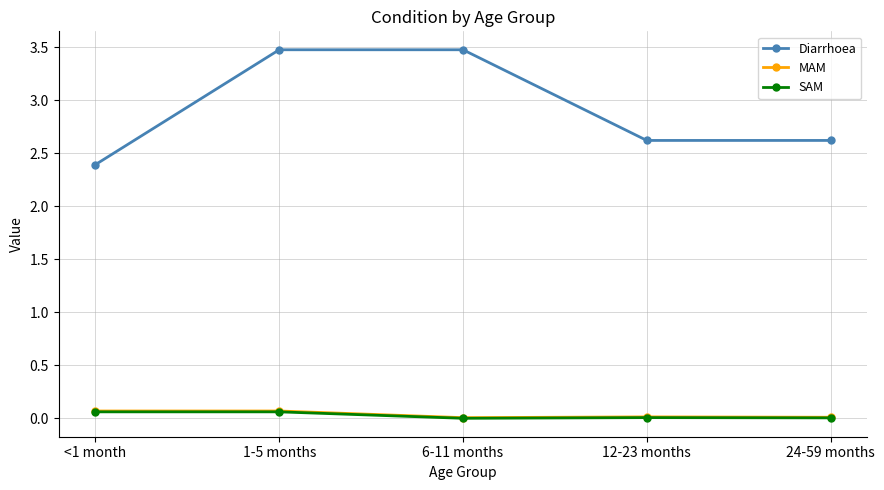

Which series has the largest range (max minus min)?

Diarrhoea